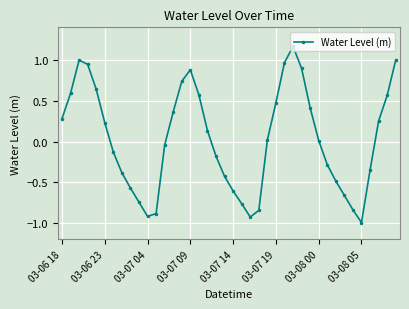

What is the smallest value displayed?

-1.0